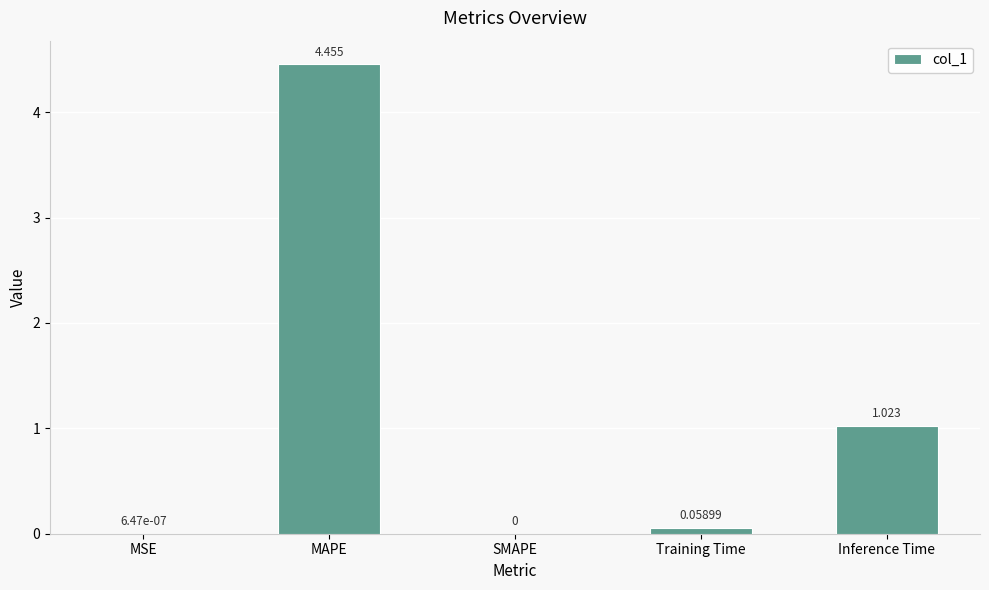

Which category has the highest value across all series?

MAPE